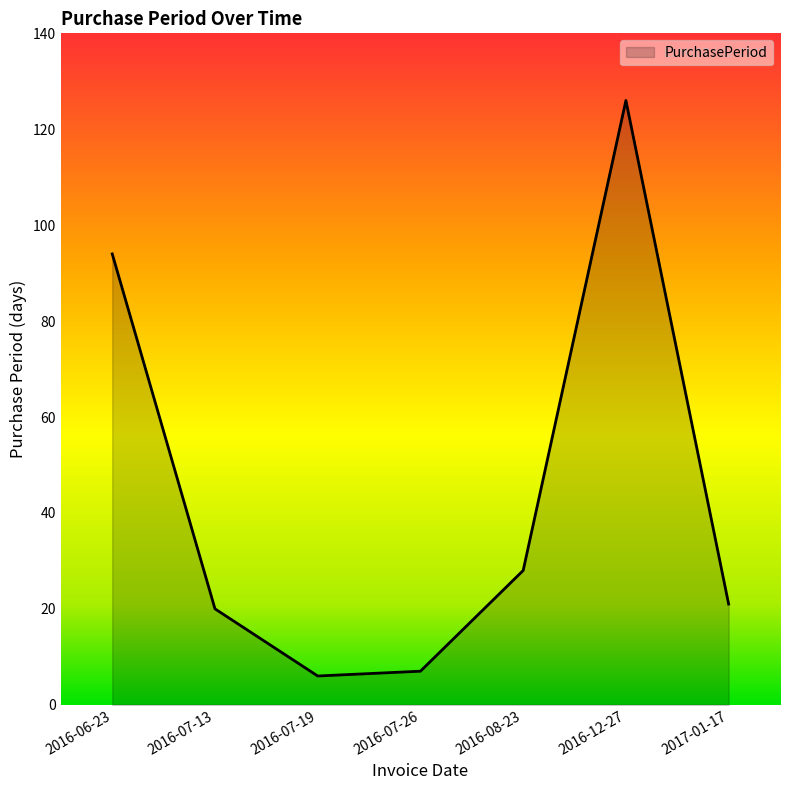

Where is the data nearest to the value 66?

2016-06-23